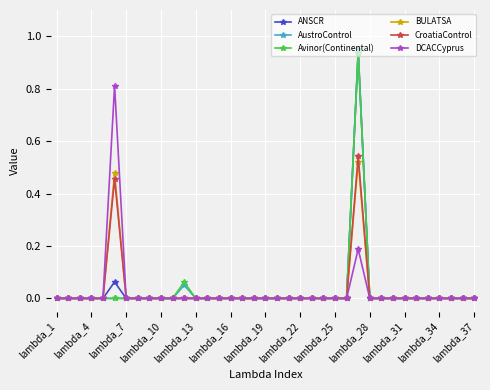

How many series are shown in this chart?

6